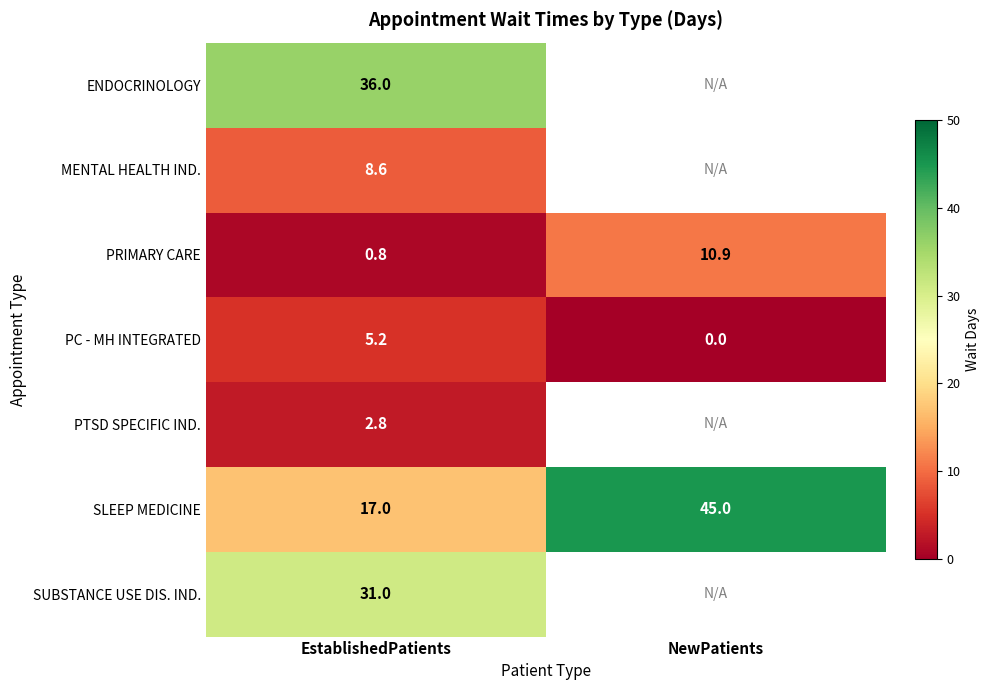

Is it true that MENTAL HEALTH IND. equals 8.6 at EstablishedPatients?

True